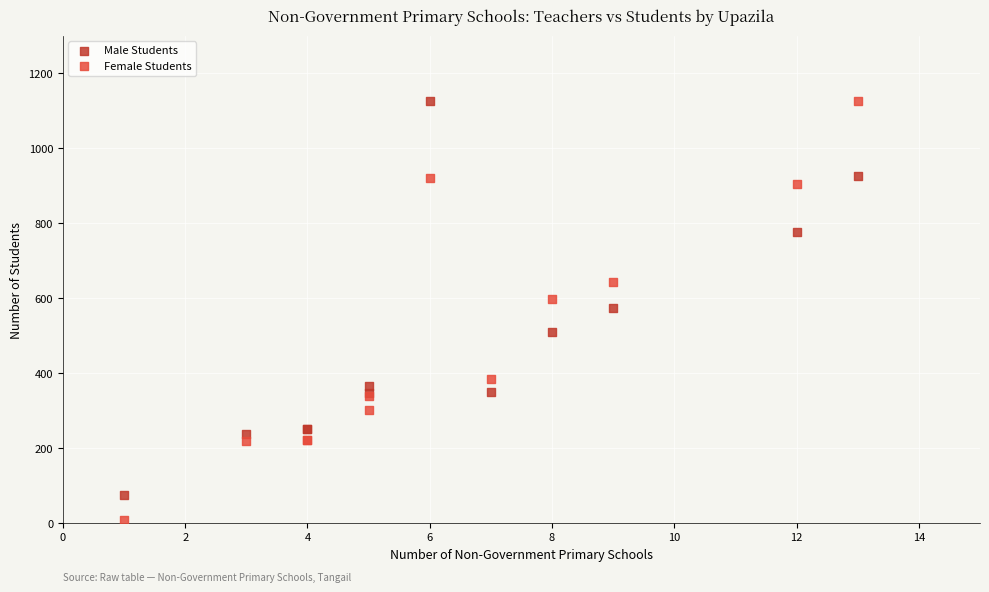

What are all the series names shown in the legend?

Male Students, Female Students